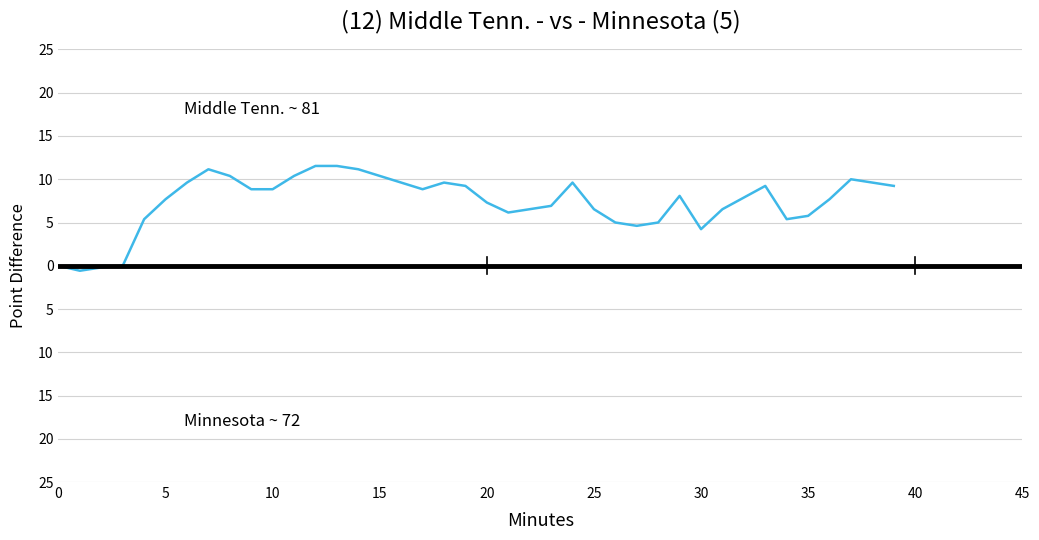

Does the chart display data point markers on the line(s)?

No